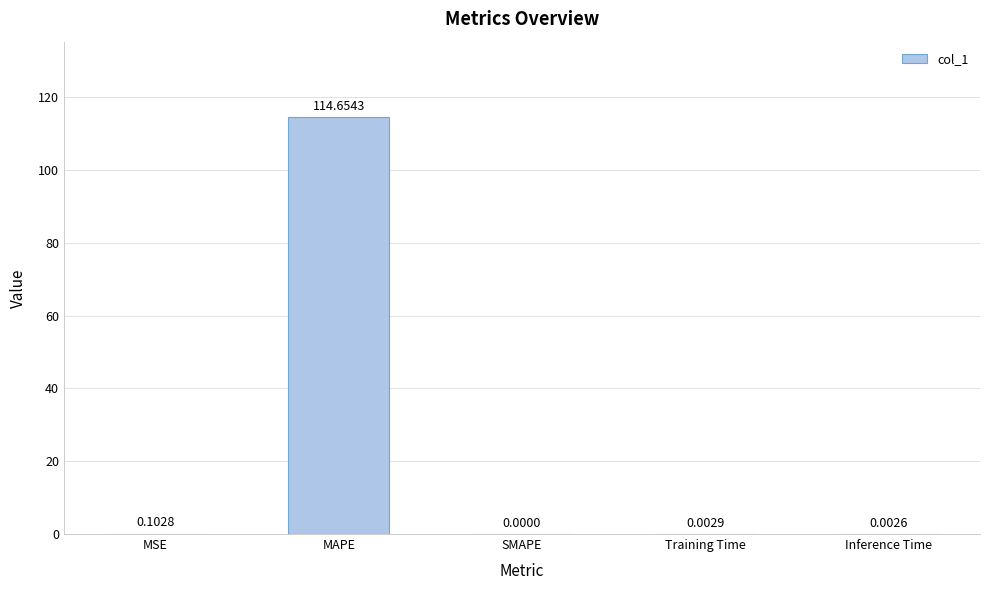

Between MSE and MAPE, which is larger?

MAPE